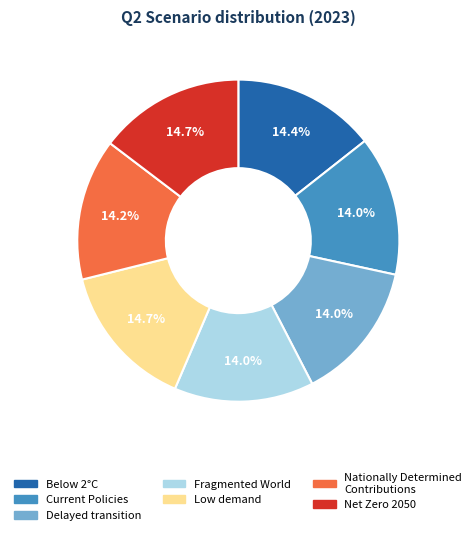

True or false: Delayed transition accounts for 25% of the total.

False